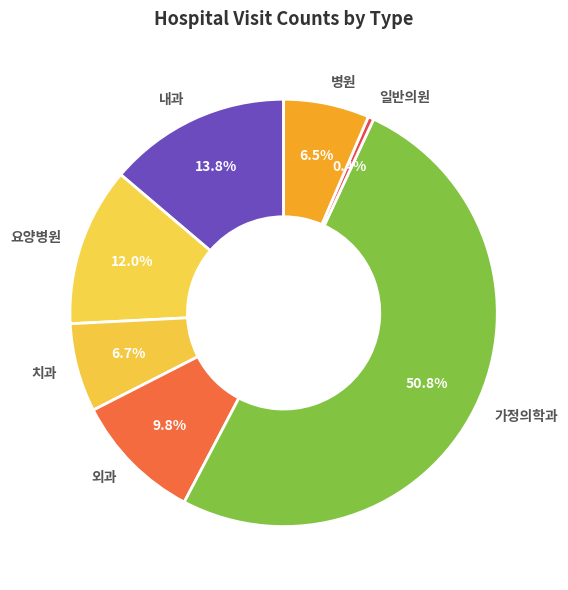

Is there any slice that represents more than half of the pie?

Yes